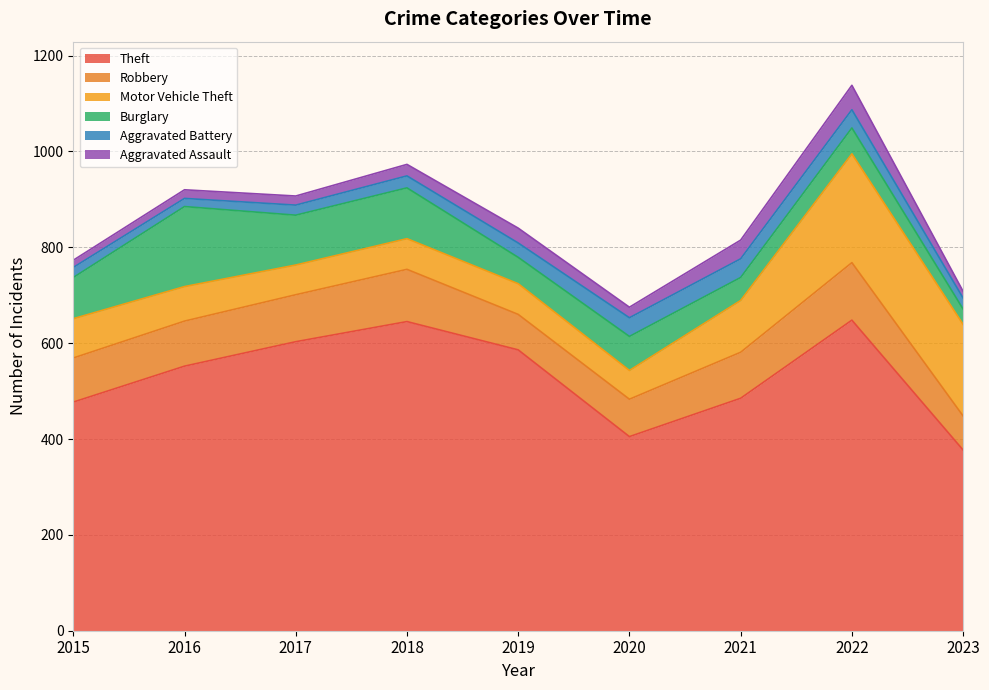

How many data points does each series have?

9